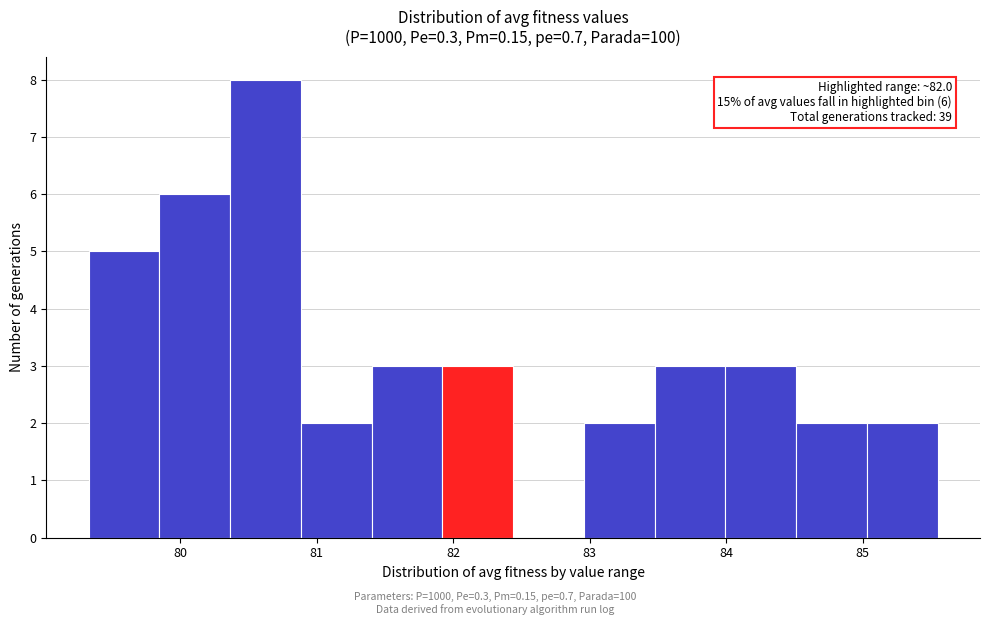

Over which range of the x-axis is the bar tallest?

80.4 to 80.9